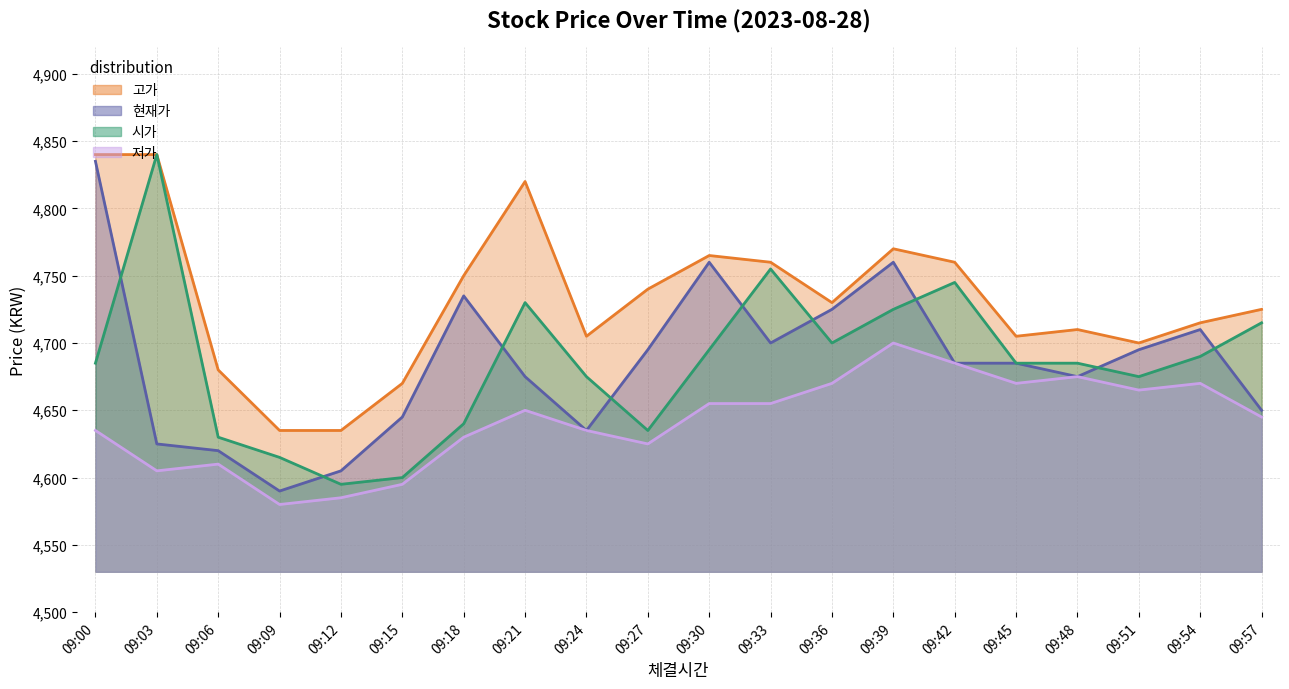

At how many categories does at least one series exceed 4765?

4